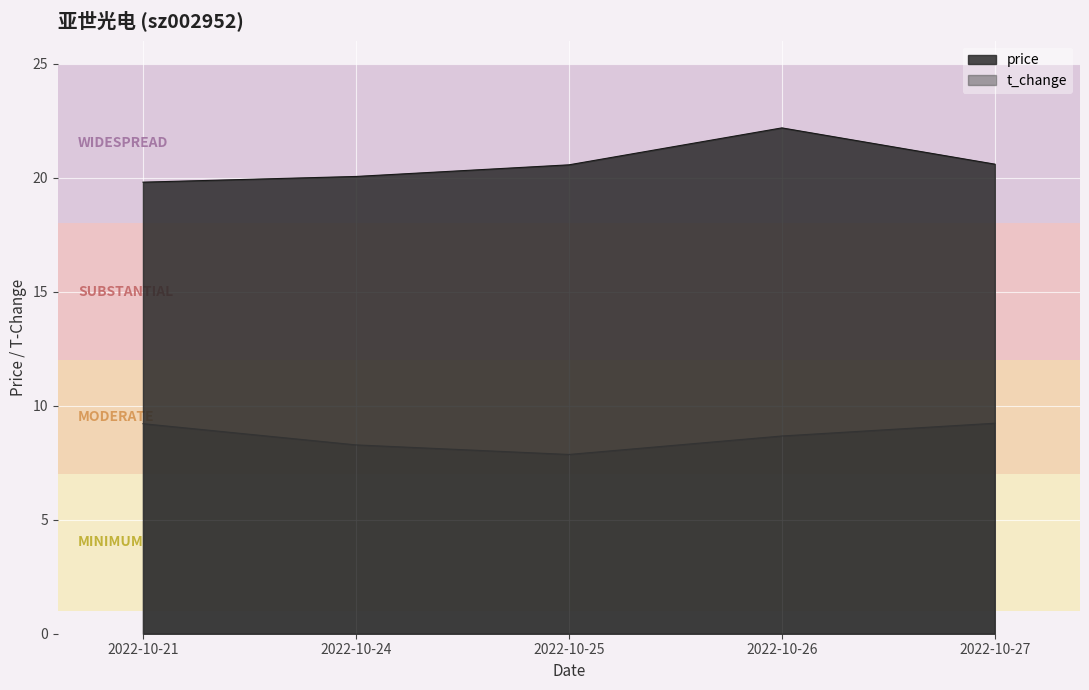

Reading right to left, what are all the values shown in this chart?

price: 20.6	22.2	20.6	20.1	19.8
t_change: 9.2	8.7	7.9	8.3	9.2